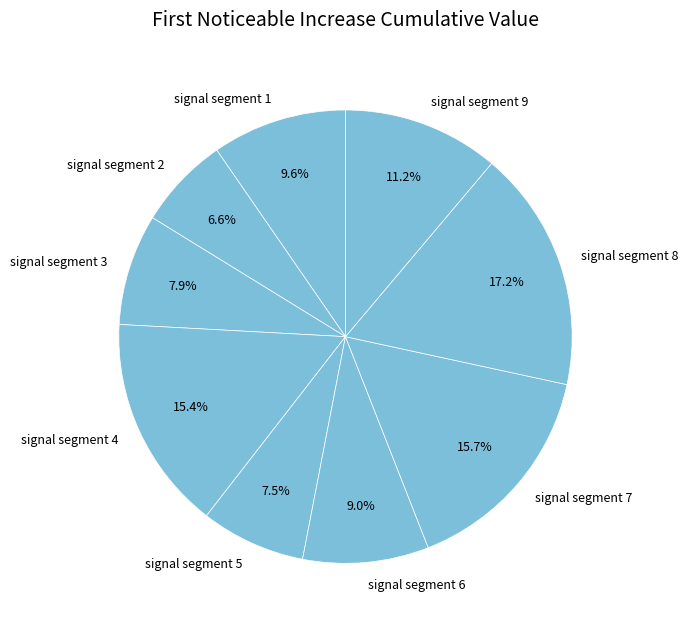

What is the largest slice in the pie chart?

signal segment 8